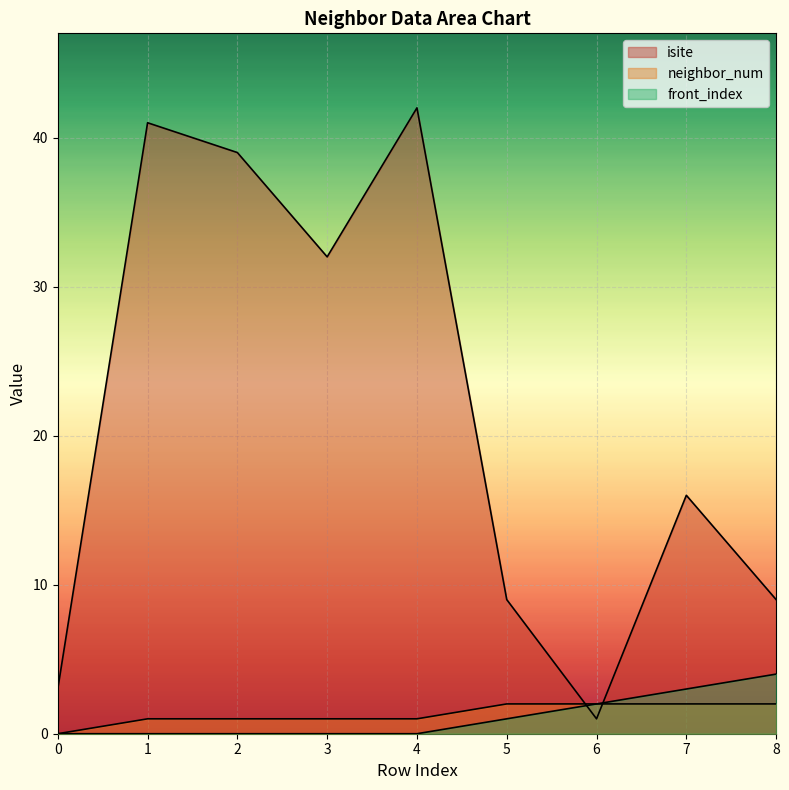

What is the difference between the maximum and minimum values in the neighbor_num series?

2